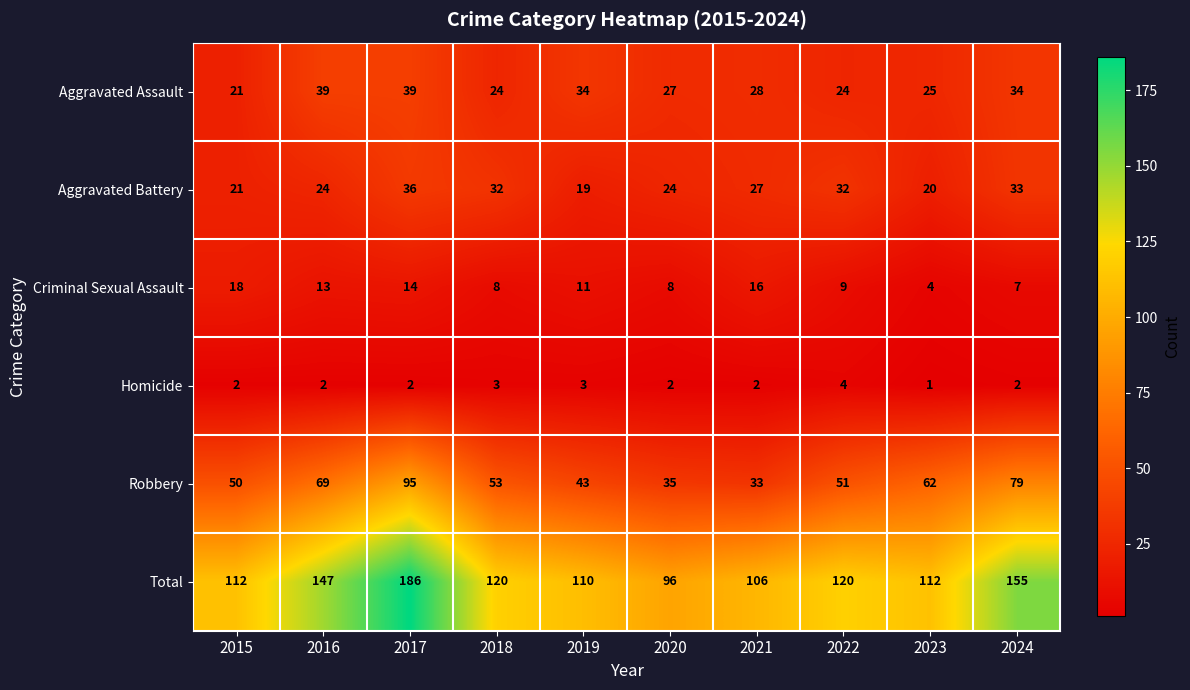

What is the difference between the highest and lowest values at 2019?

107